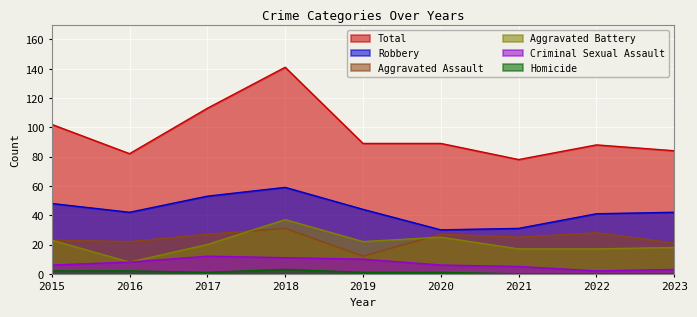

What is the value of the Aggravated Battery point at the 1st from the left?

23